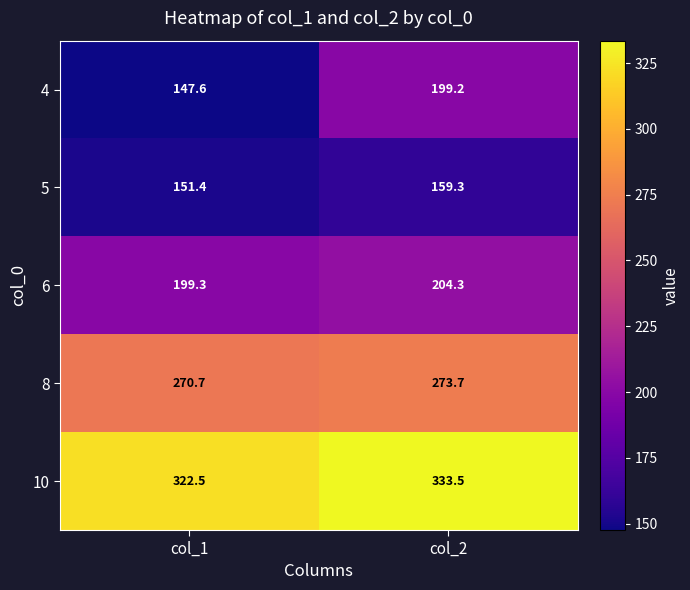

Where is 4 nearest to the value 173?

col_1